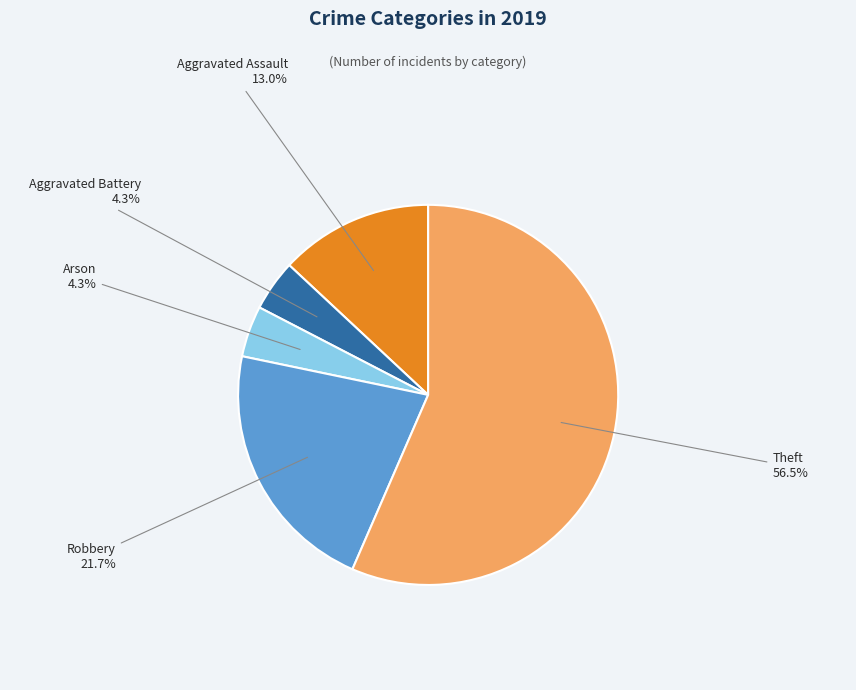

What is the largest slice in the pie chart?

Theft